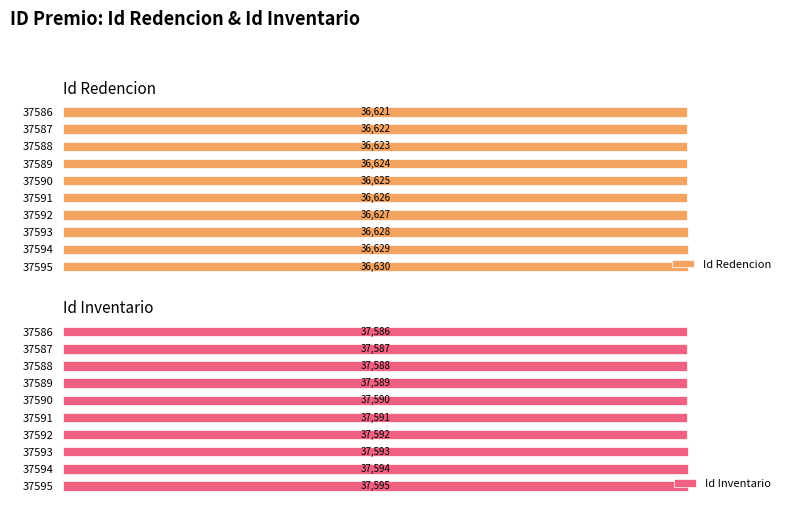

Which series has the largest total across all categories?

Id Inventario